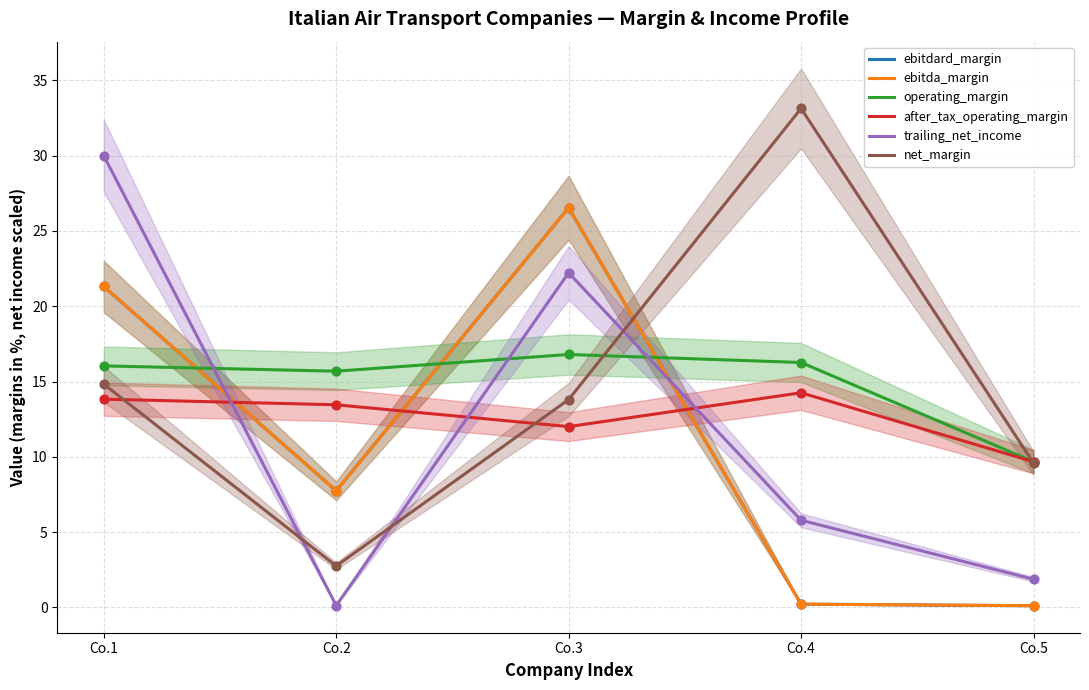

Which series contains the lowest Y value?

ebitdard_margin